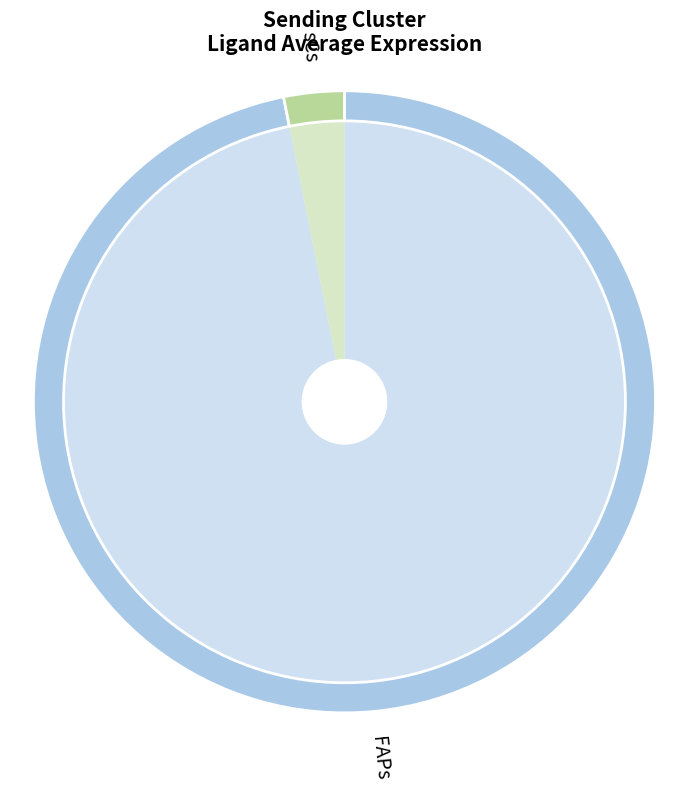

Which category has the biggest portion of the pie?

FAPs